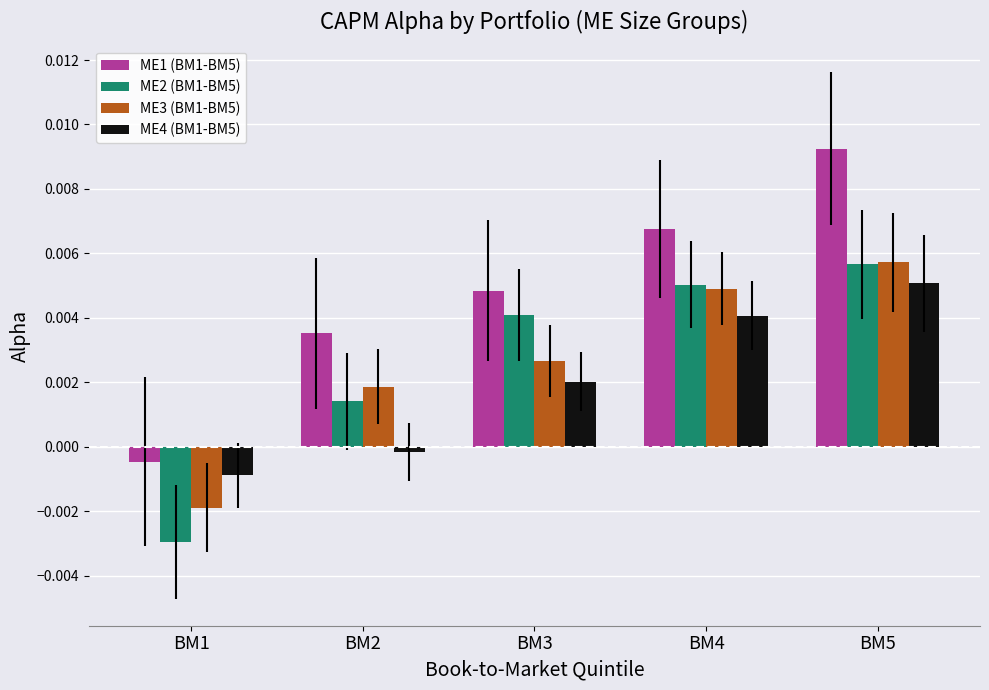

Is it true that ME2 (BM1-BM5) equals 0.0 at BM2?

True